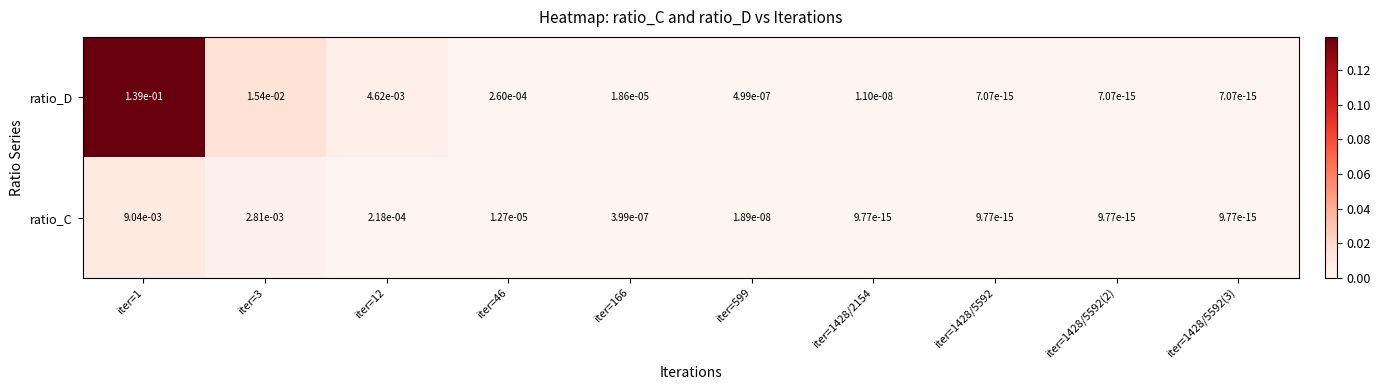

Is the value of ratio_D at iter=1428/5592(3) greater than the value of ratio_C at iter=3?

No